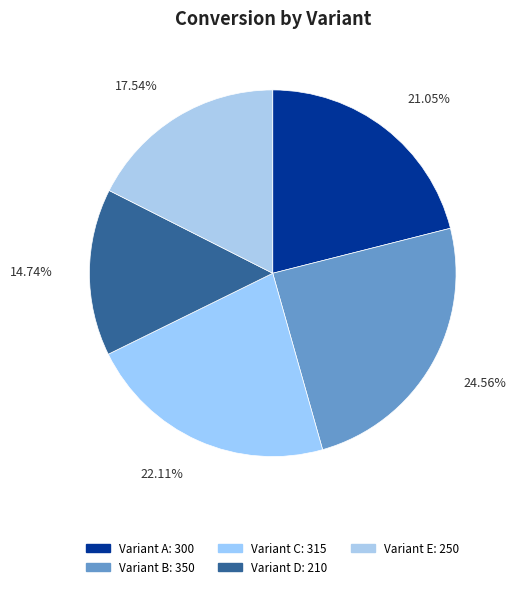

Which category has the biggest portion of the pie?

B